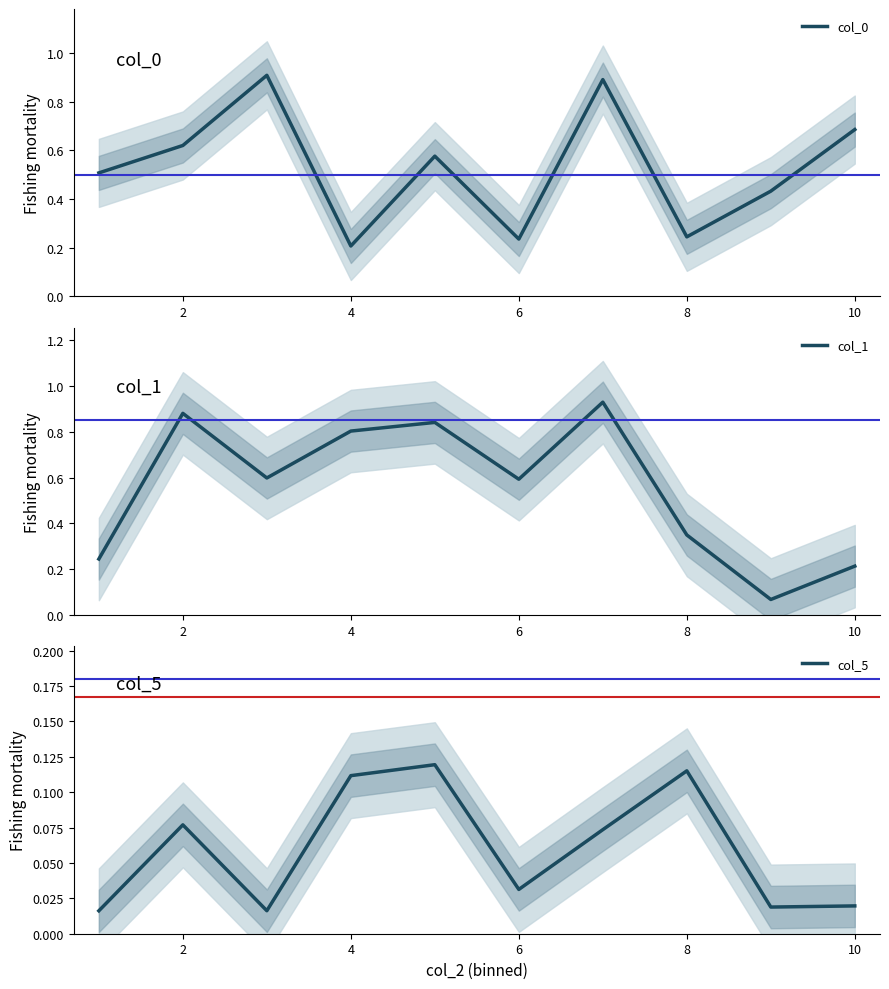

How many interior local valleys does the col_0 series have?

3